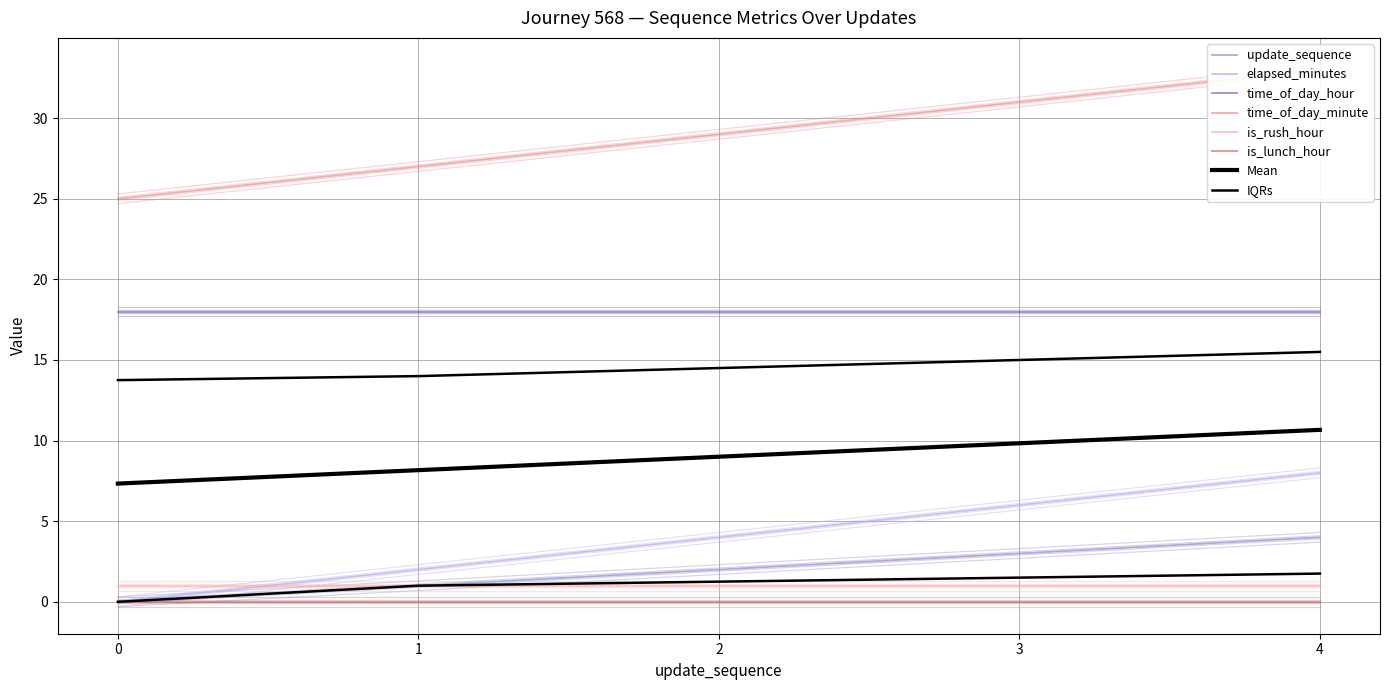

True or false: elapsed_minutes and time_of_day_minute cross at least once.

False